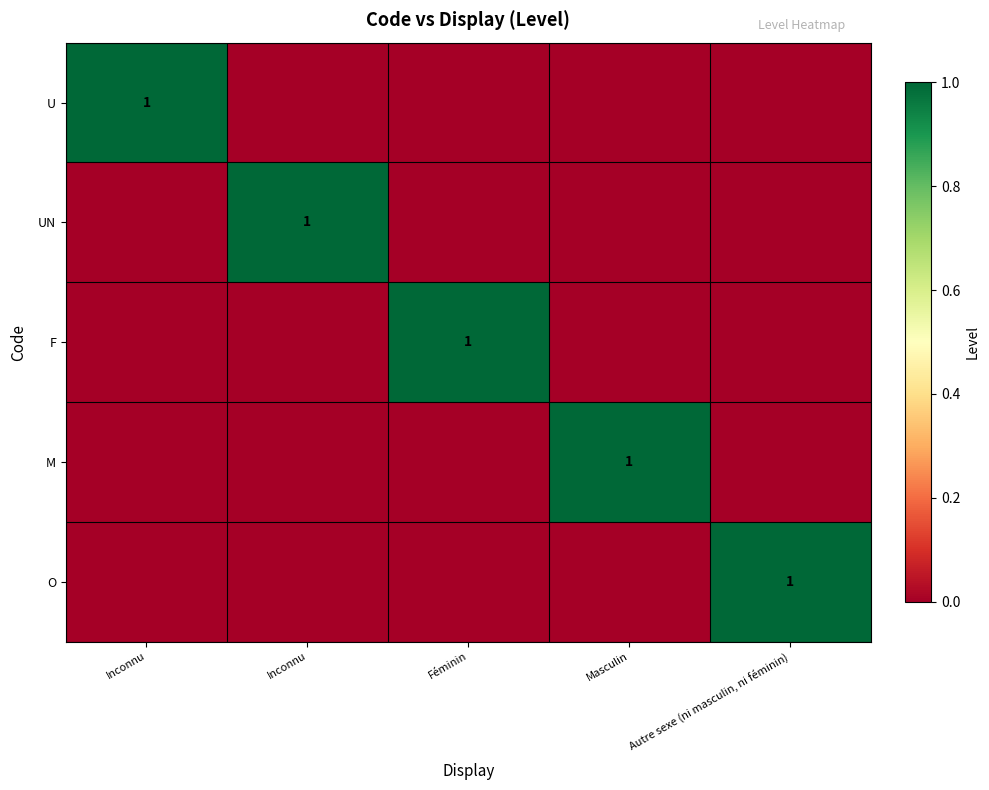

The value of U at Inconnu is 0. True or false?

False